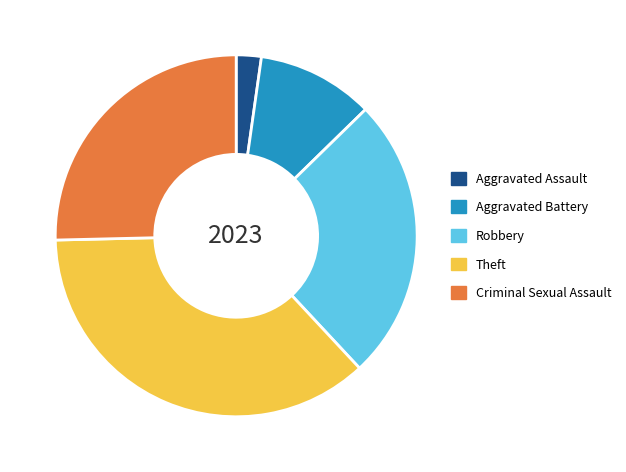

What is the smallest slice in the pie chart?

Aggravated Assault